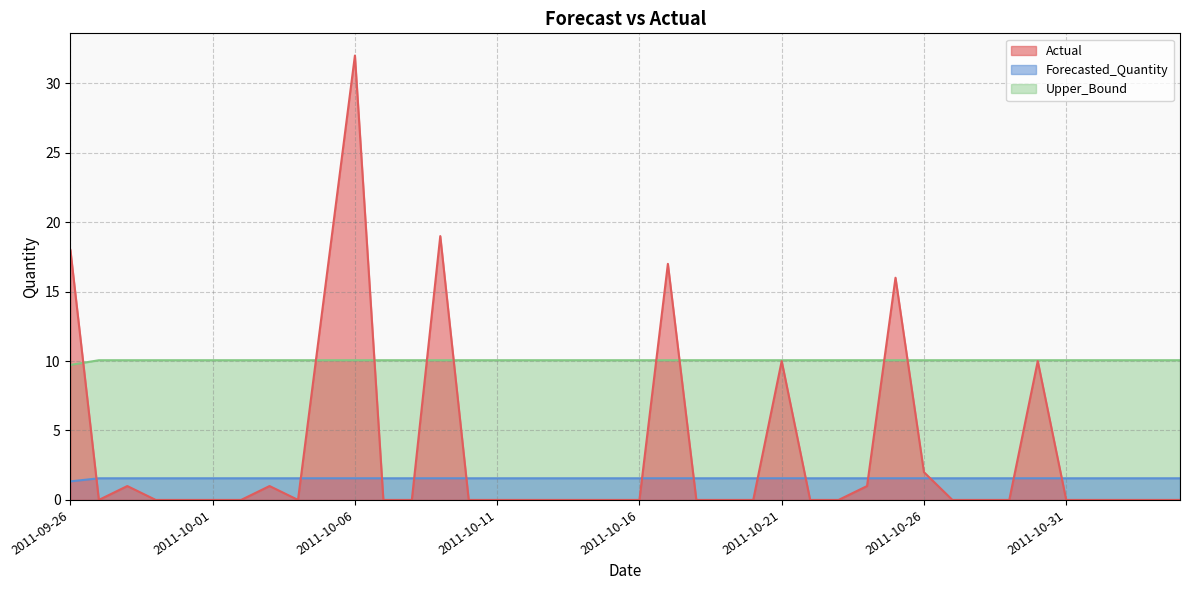

Count the Upper_Bound values in the range 10 to 11.

39